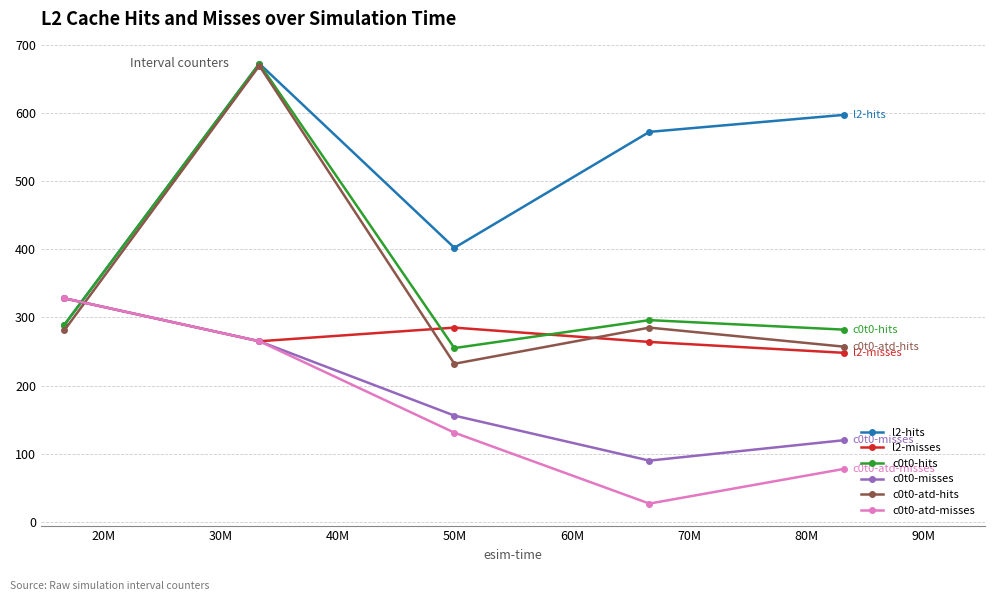

Which series has the largest total across all categories?

l2-hits